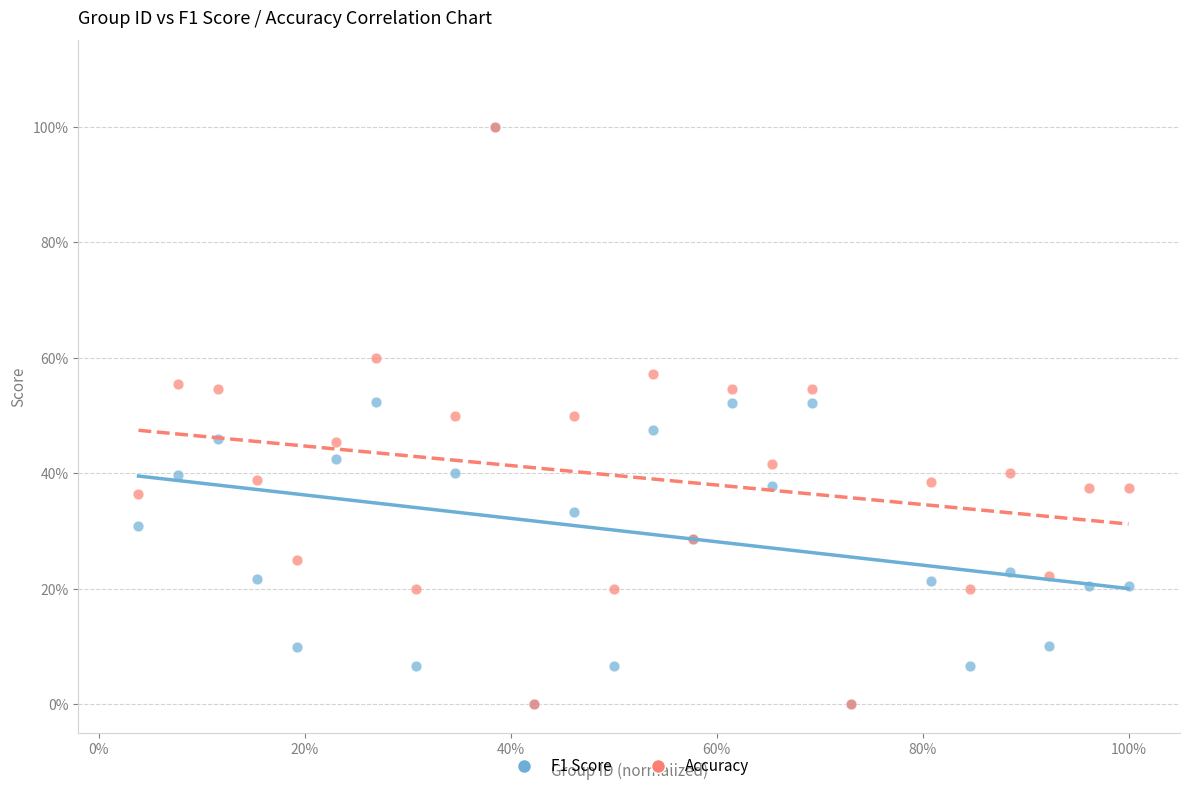

What are all the series names shown in the legend?

F1 Score, Accuracy